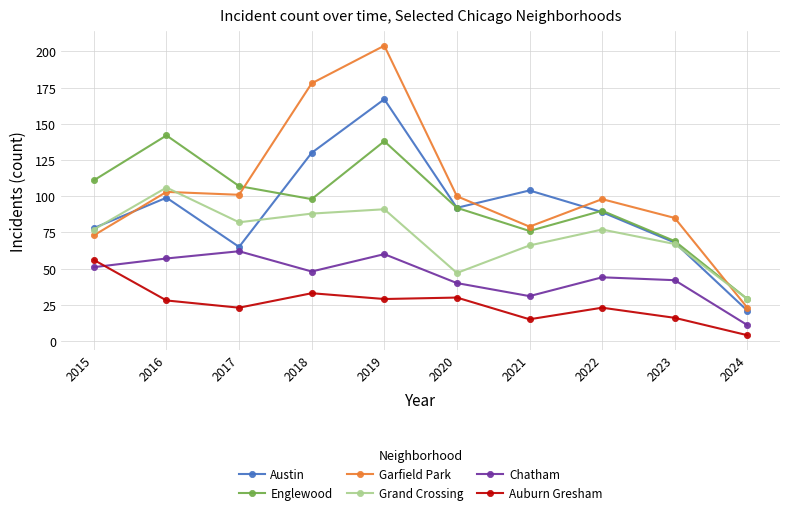

Where is the first local maximum for Auburn Gresham?

2018